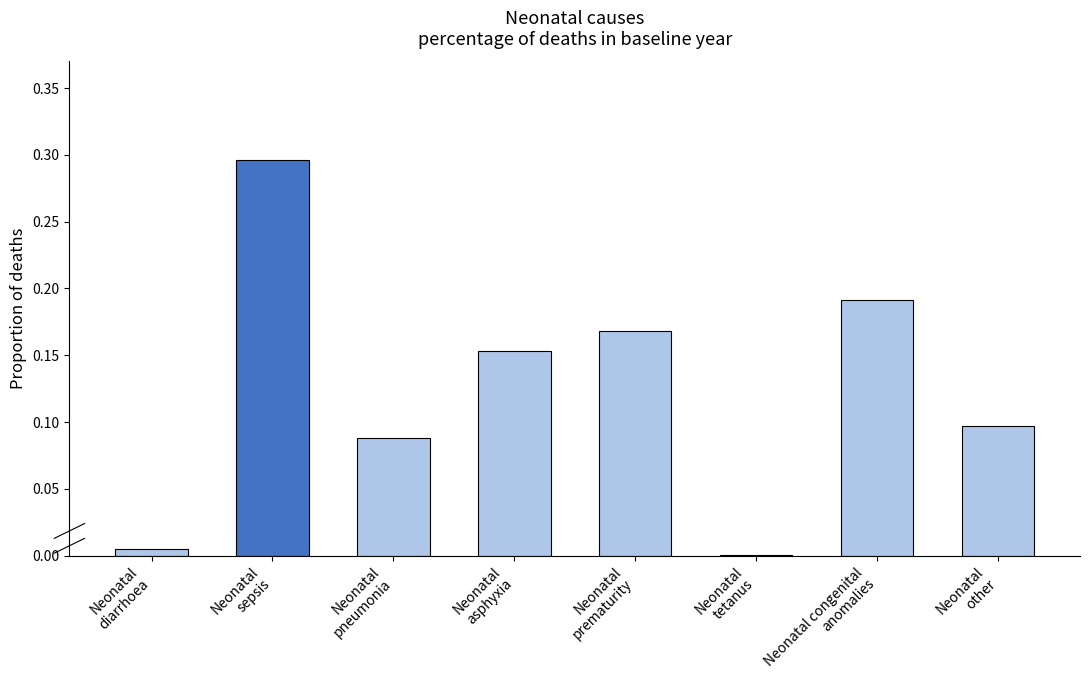

What is the sum of all values?

1.0